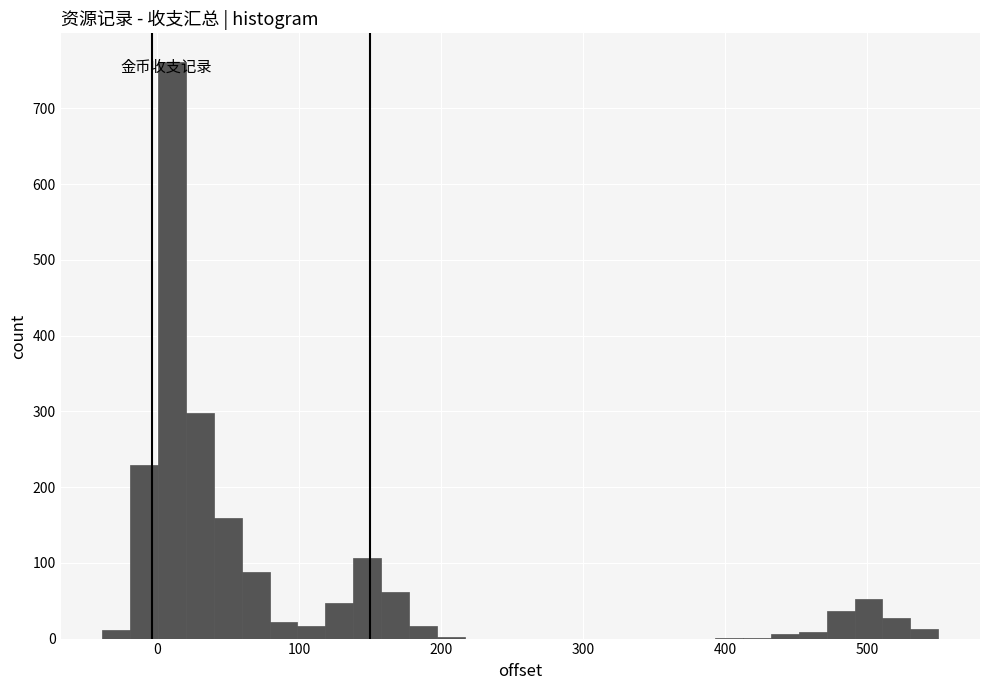

Read against the x-axis, roughly where is the centre of the tallest bar?

10